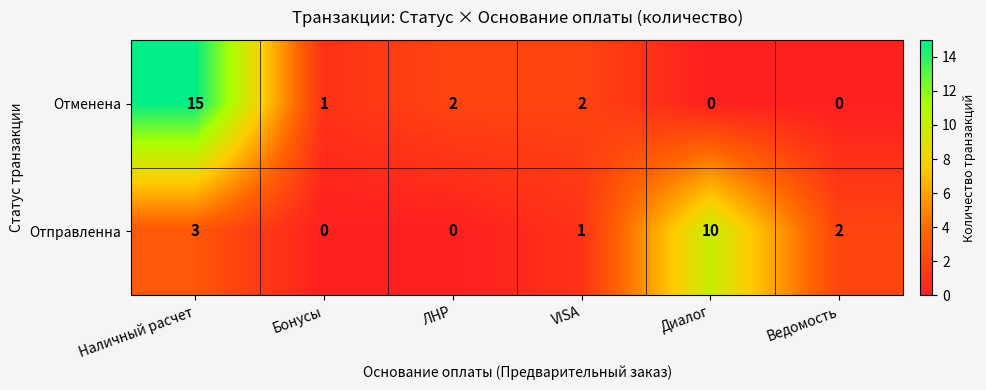

At which category is the sum across all series the highest?

Наличный расчет